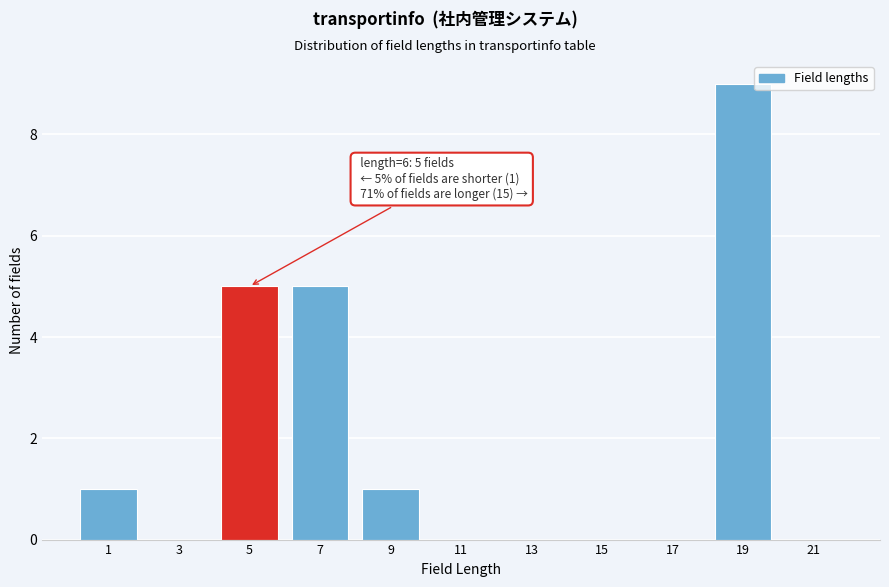

Reading left to right, what are all the values shown in this chart?

1=1	3=0	5=5	7=5	9=1	11=0	13=0	15=0	17=0	19=9	21=0